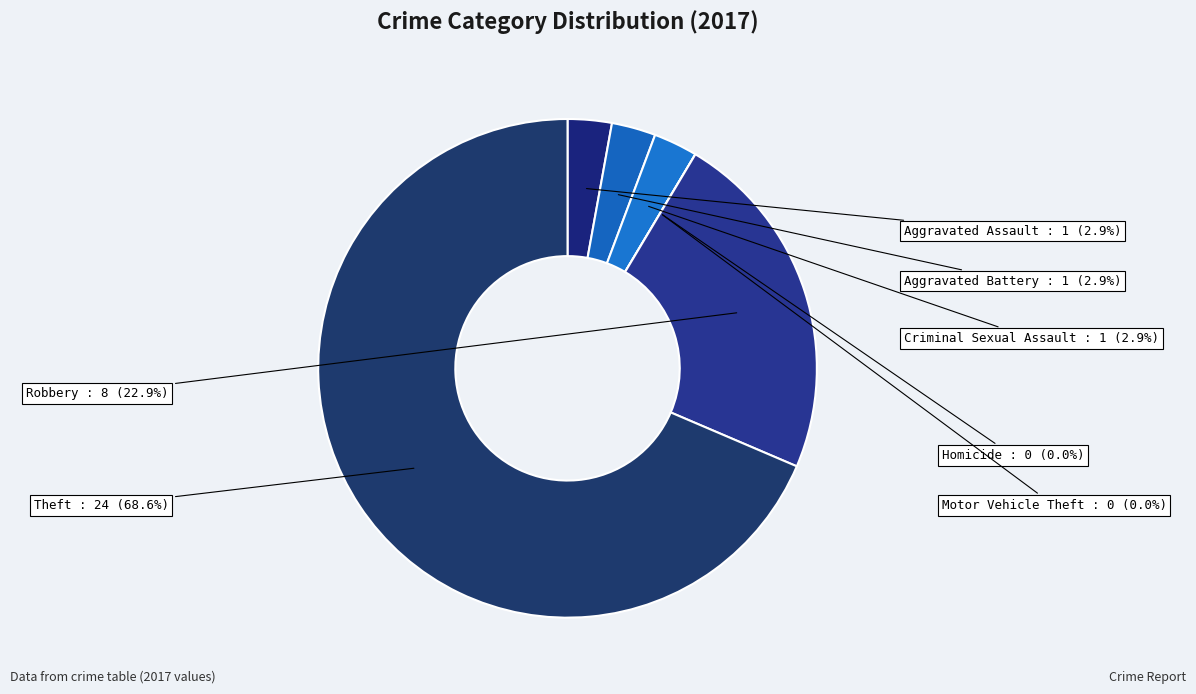

Which slice represents more than half of the pie?

Theft